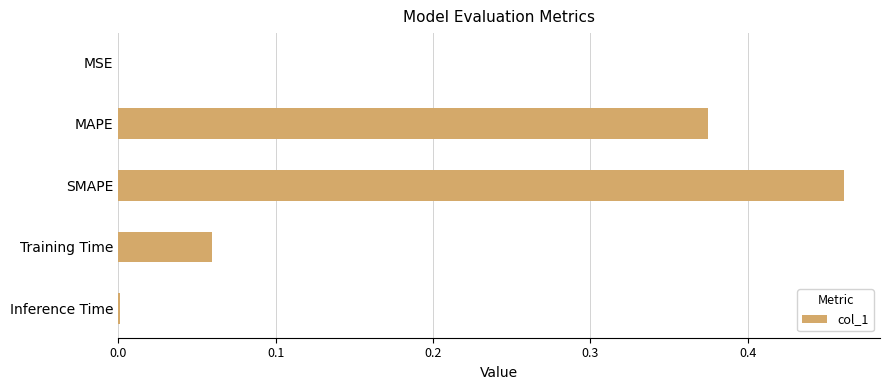

How many data points does each series have?

5